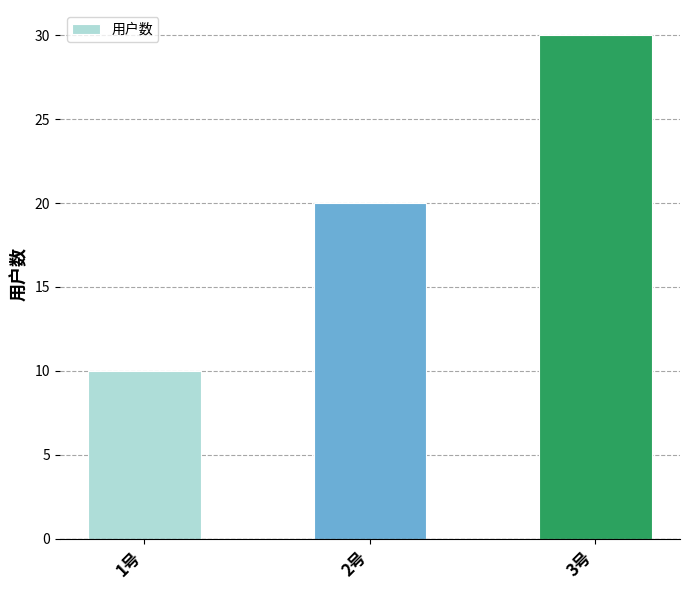

List the labels in order of value, smallest first.

1号, 2号, 3号